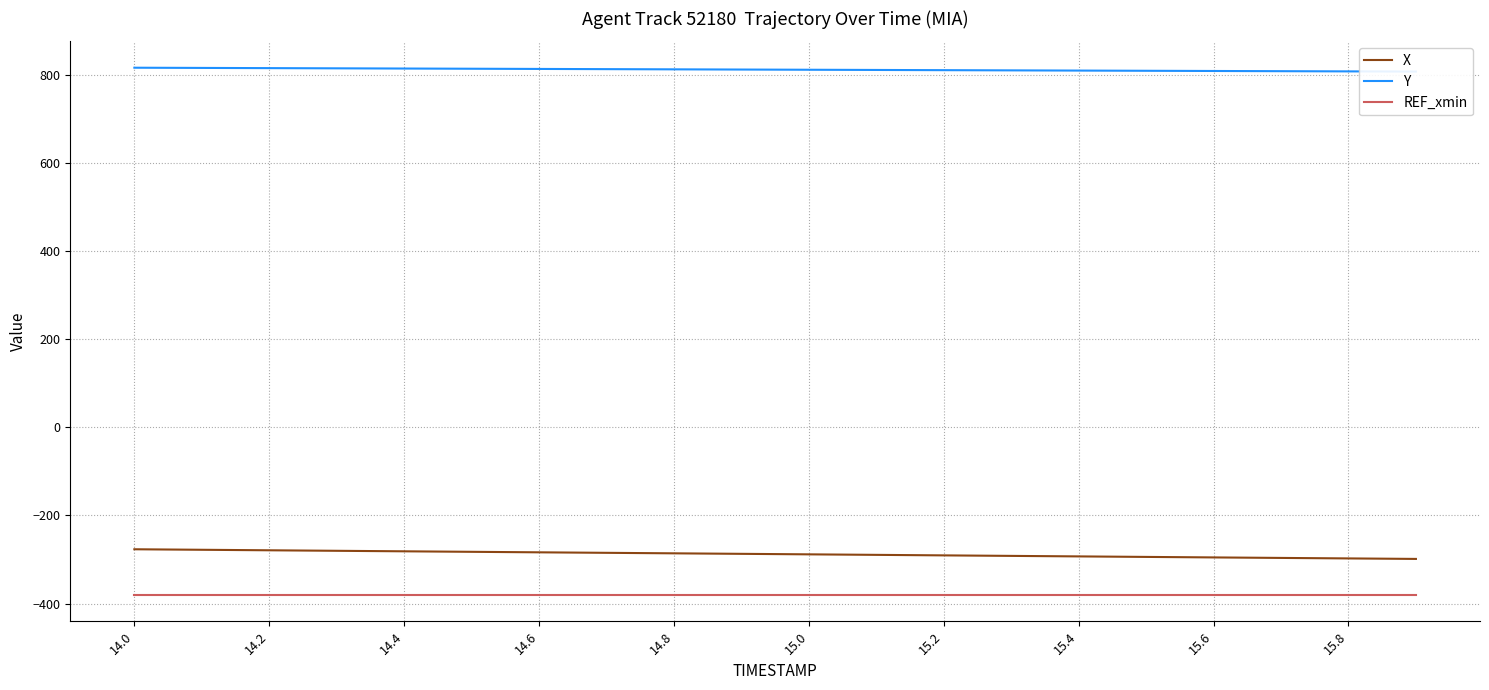

Reading left to right, transcribe all the data shown in this chart.

X: -276.9	-278.1	-279.2	-280.4	-281.6	-282.7	-283.9	-285.0	-286.1	-287.3	-288.4	-289.6	-290.8	-292.0	-293.1	-294.3	-295.4	-296.6	-297.7	-298.8
Y: 815.9	815.5	815.0	814.5	814.1	813.6	813.2	812.7	812.2	811.8	811.3	810.8	810.4	809.9	809.4	809.0	808.5	808.1	807.6	807.2
REF_xmin: -380.6	-380.6	-380.6	-380.6	-380.6	-380.6	-380.6	-380.6	-380.6	-380.6	-380.6	-380.6	-380.6	-380.6	-380.6	-380.6	-380.6	-380.6	-380.6	-380.6